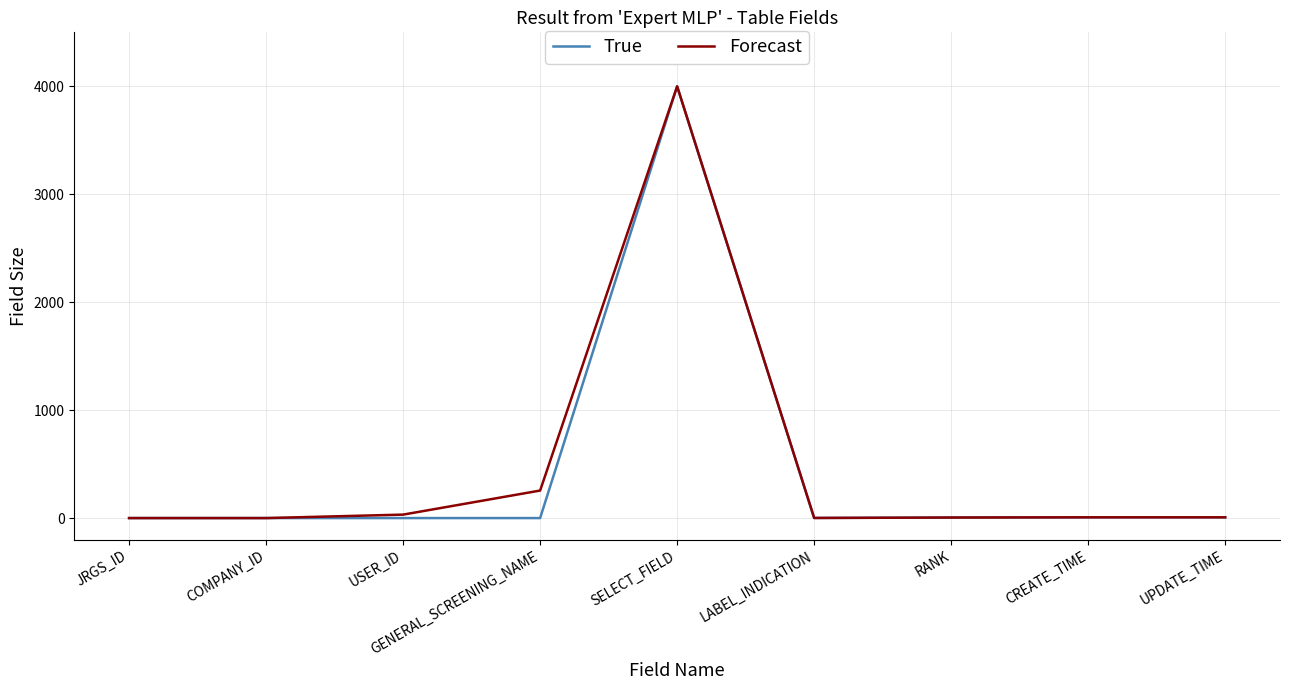

The Forecast series shows 0 at JRGS_ID. True or false?

True